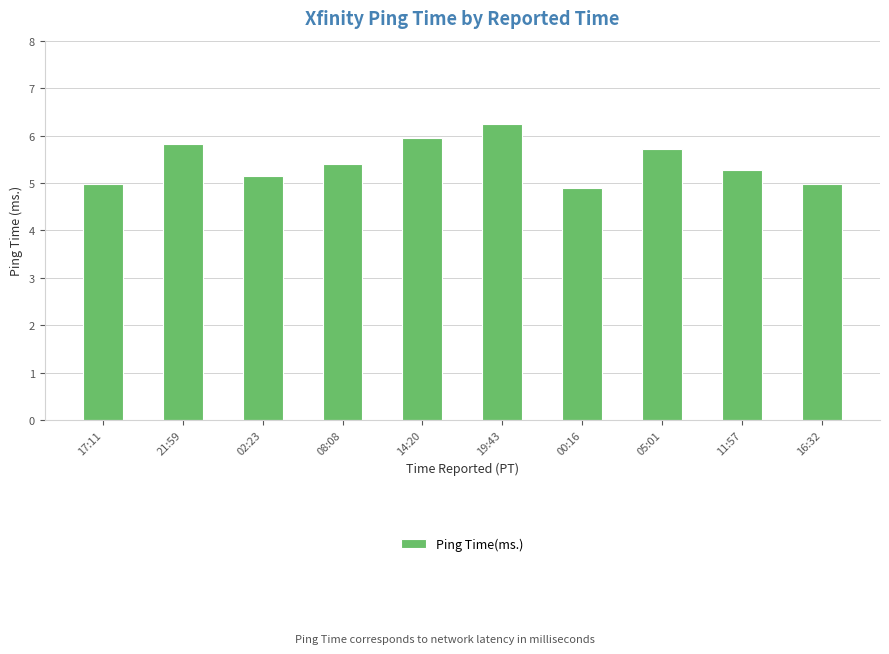

What is the label of the 5th bar from the left?

14:20